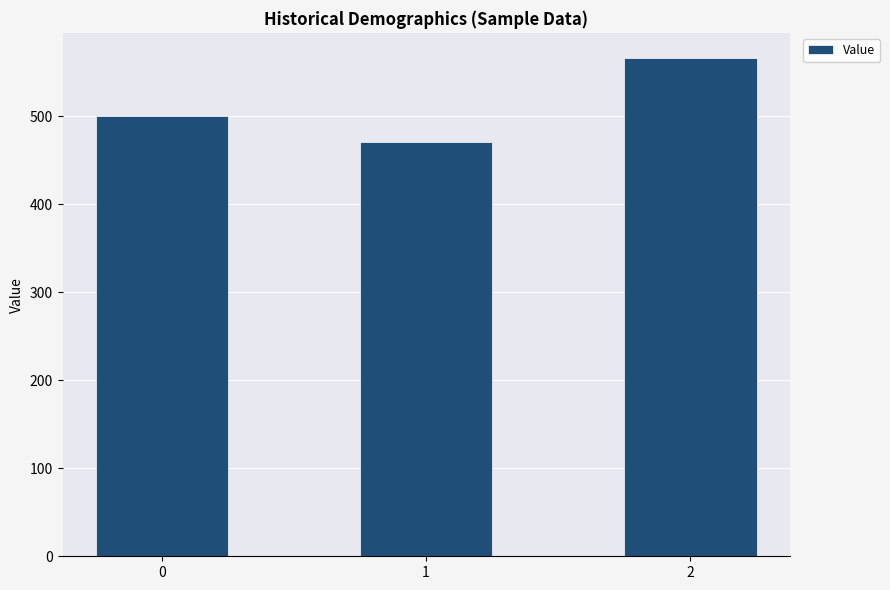

Are the bars horizontal?

No